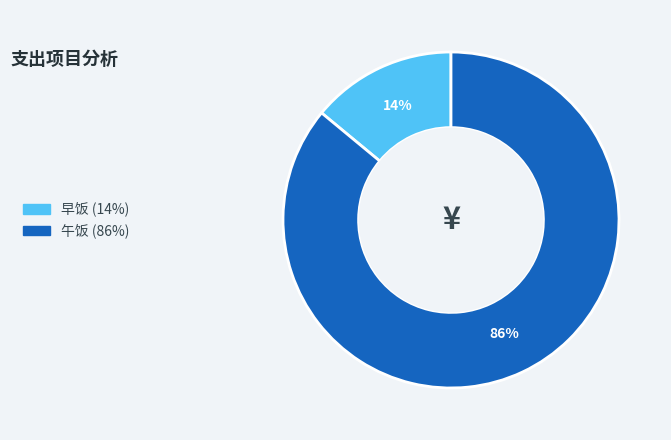

Does 午饭 represent more than half of the total?

Yes